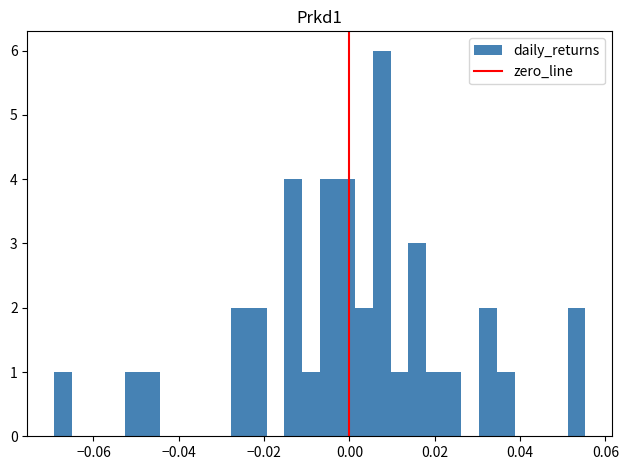

Read against the x-axis, roughly where is the centre of the tallest bar?

0.008